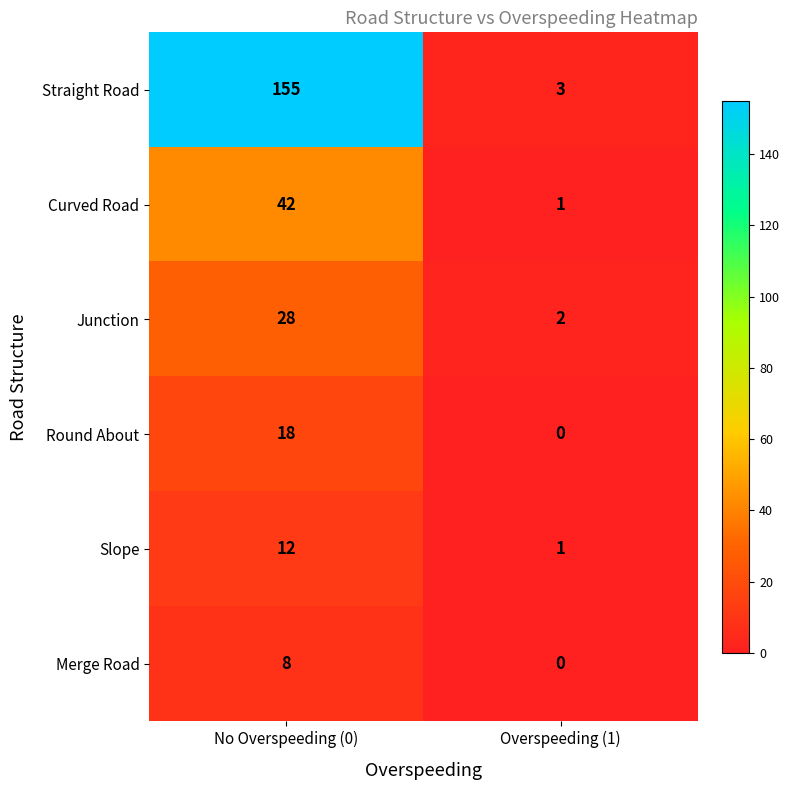

What is the lowest value of the Straight Road series?

3